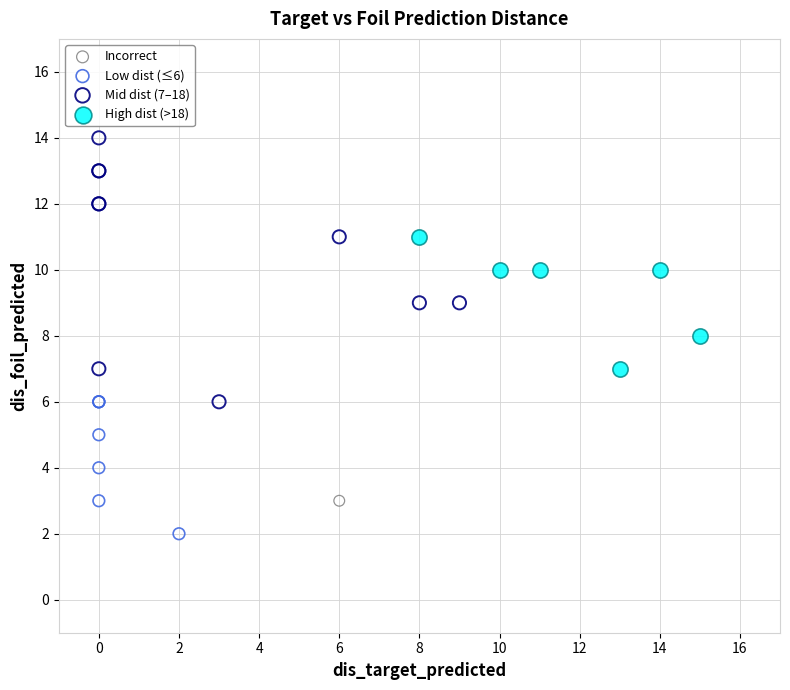

What are all the series names shown in the legend?

Incorrect, Low dist (≤6), Mid dist (7–18), High dist (>18)